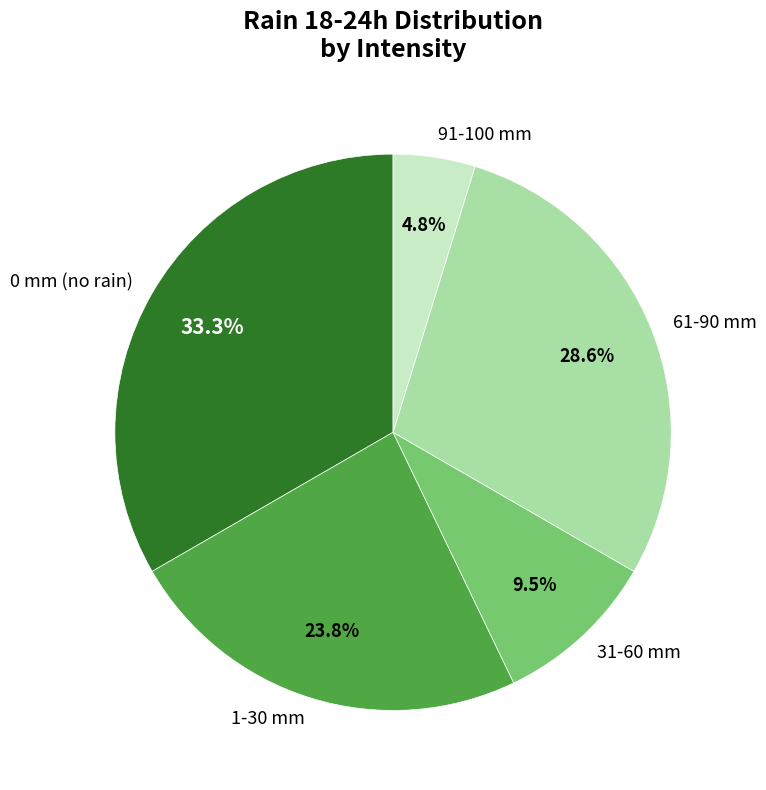

What percentage is NOT represented by 91-100 mm?

95.2%